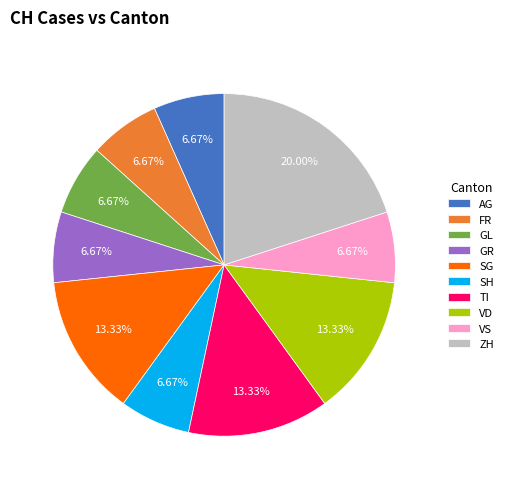

To the nearest percent, what is the combined percentage of SG and ZH?

33%